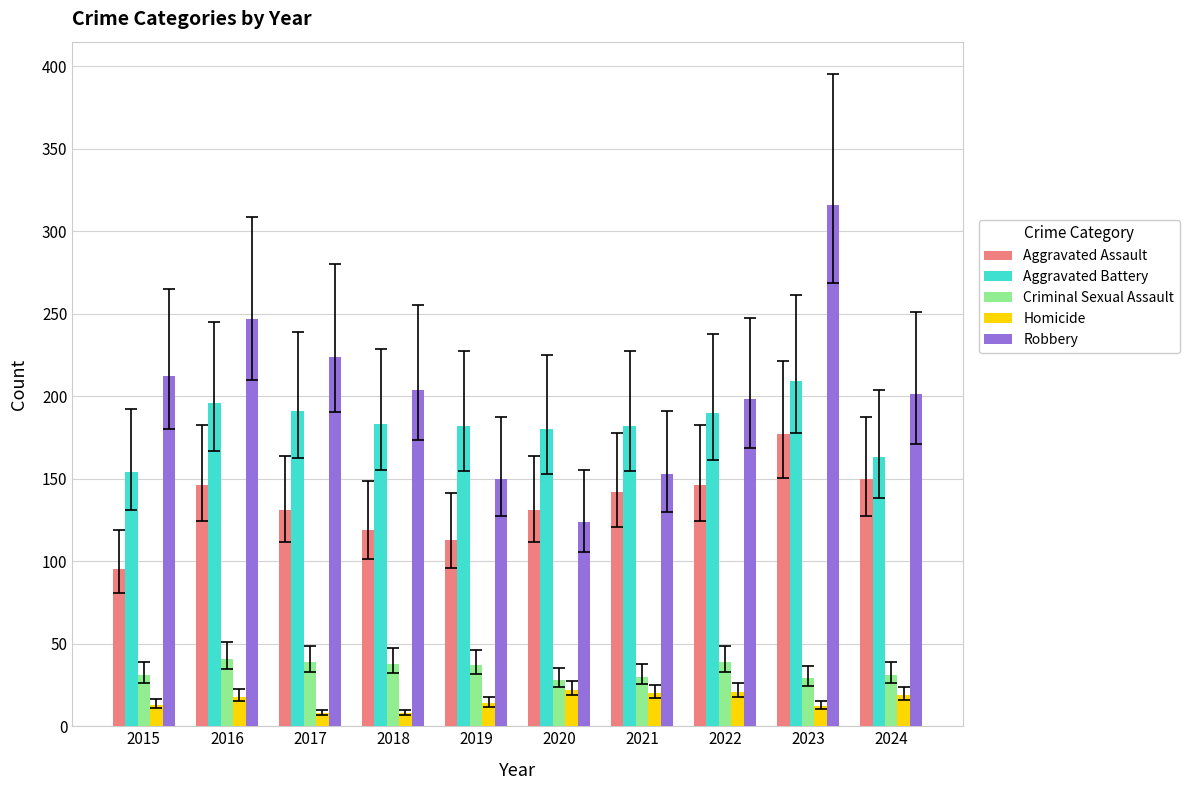

What are all the series names shown in the legend?

Aggravated Assault, Aggravated Battery, Criminal Sexual Assault, Homicide, Robbery